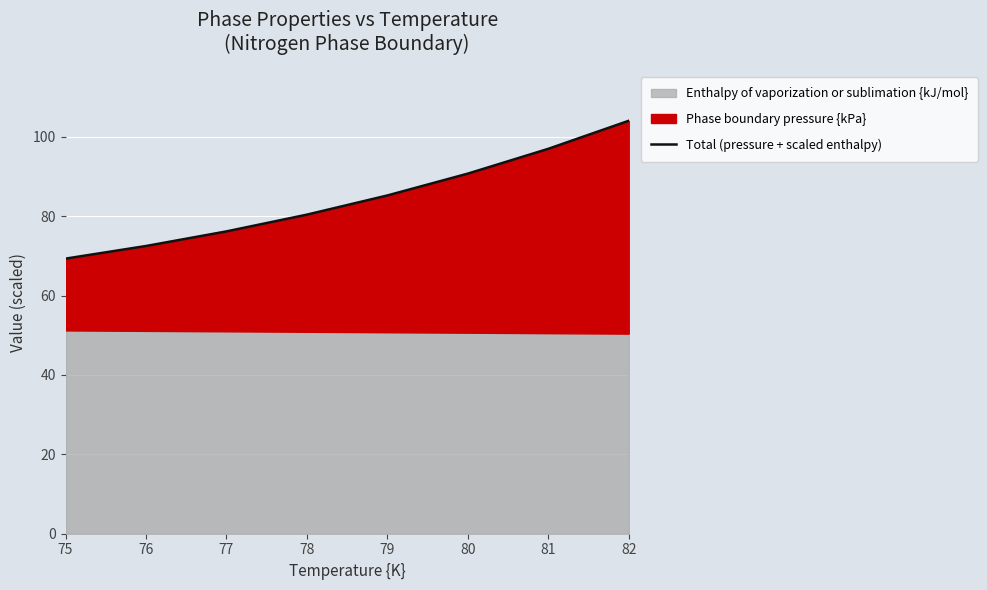

What is the maximum value shown in the chart?

104.1